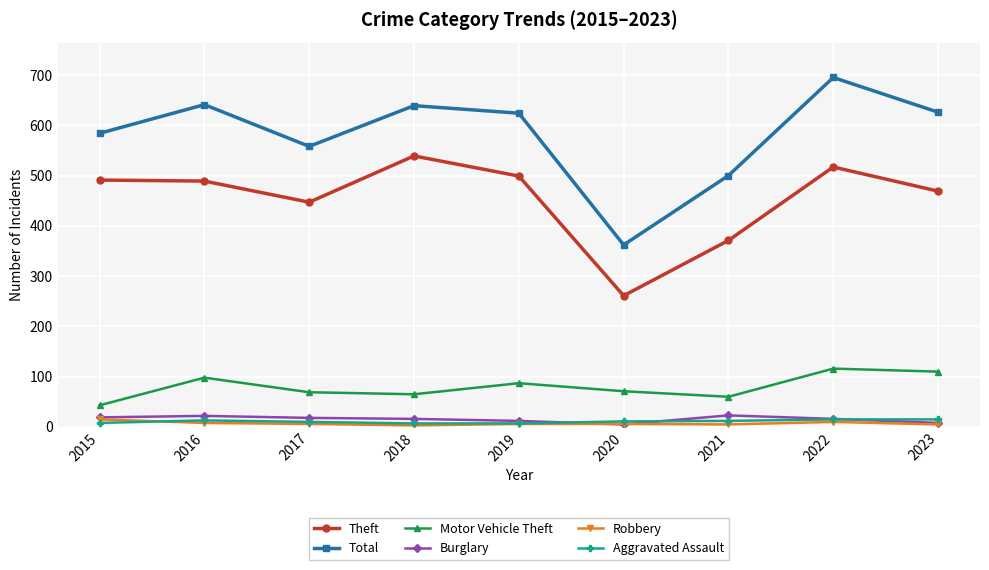

What is the minimum value for Total?

362